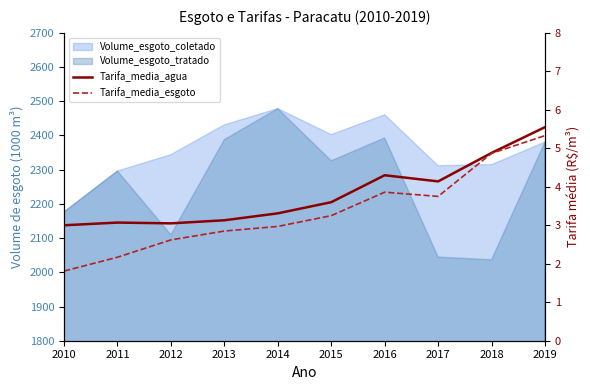

What is the sum of all Tarifa_media_agua values?

38.0